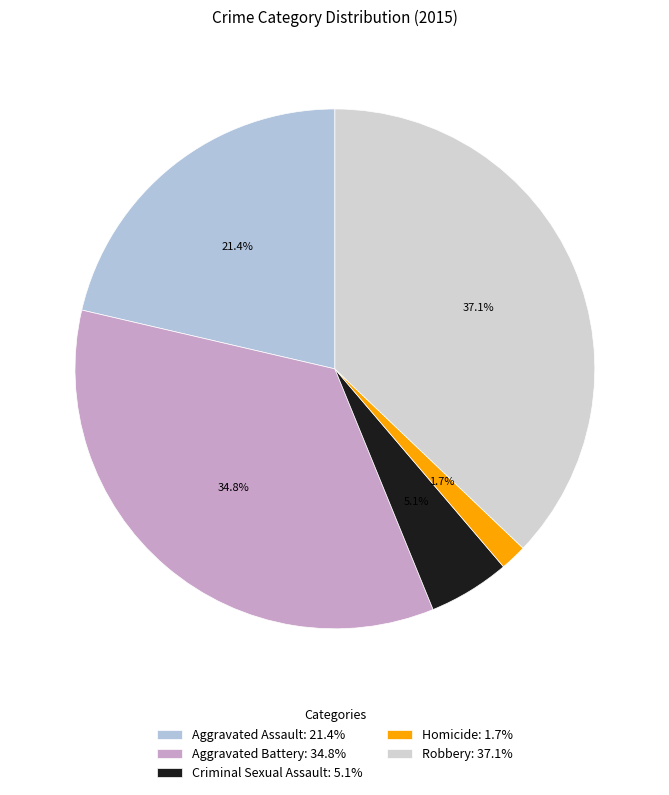

Rank the categories by value from lowest to highest.

Homicide, Criminal Sexual Assault, Aggravated Assault, Aggravated Battery, Robbery